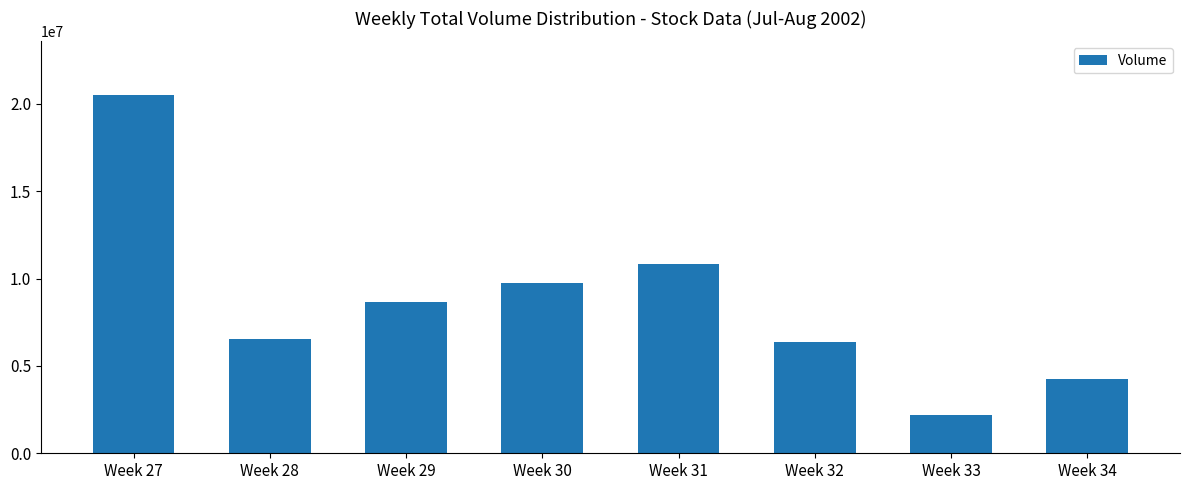

Reading left to right, what are all the values shown in this chart?

20496800	6562868	8667202	9733453	10823757	6342390	2168263	4238184